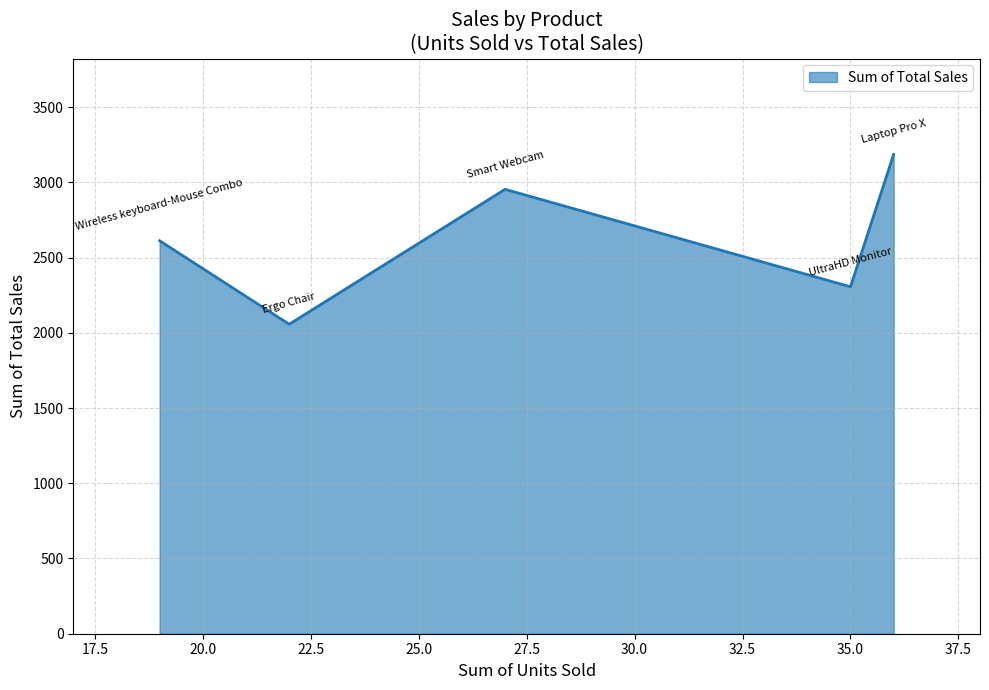

How many interior local peaks (higher than both neighbors) does the data have?

1